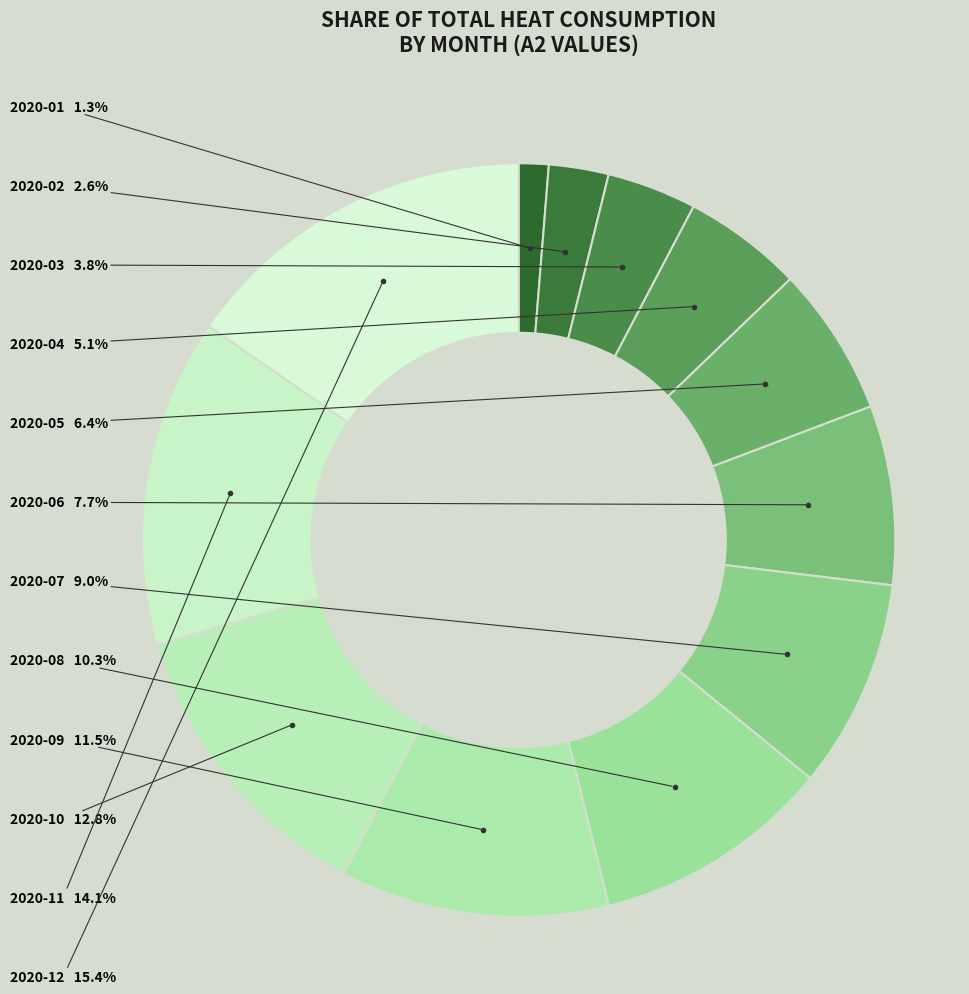

How many slices are in this pie chart?

12